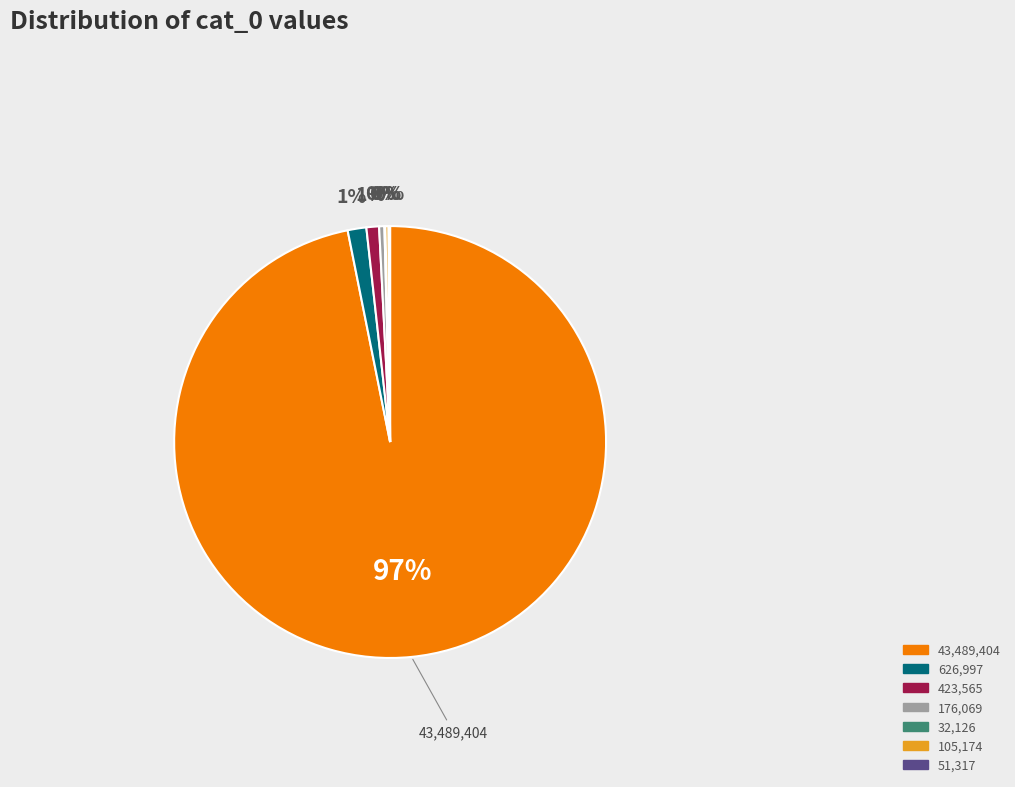

Does any single category account for the majority?

Yes